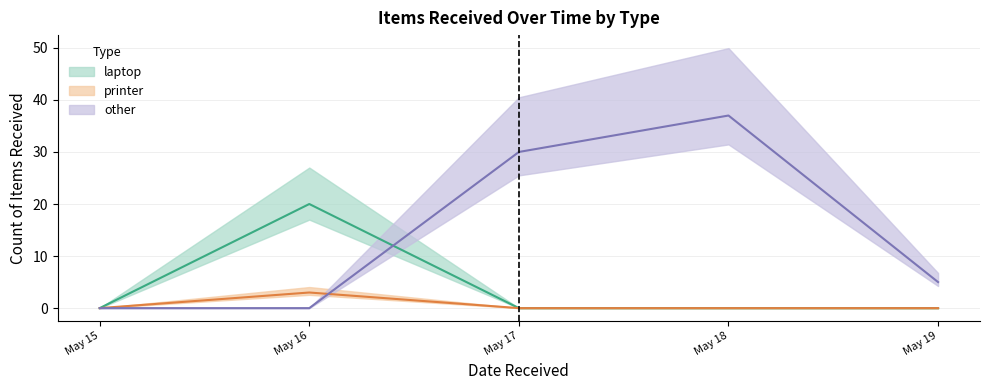

What value does the laptop series have at May 16, to the nearest 5?

20